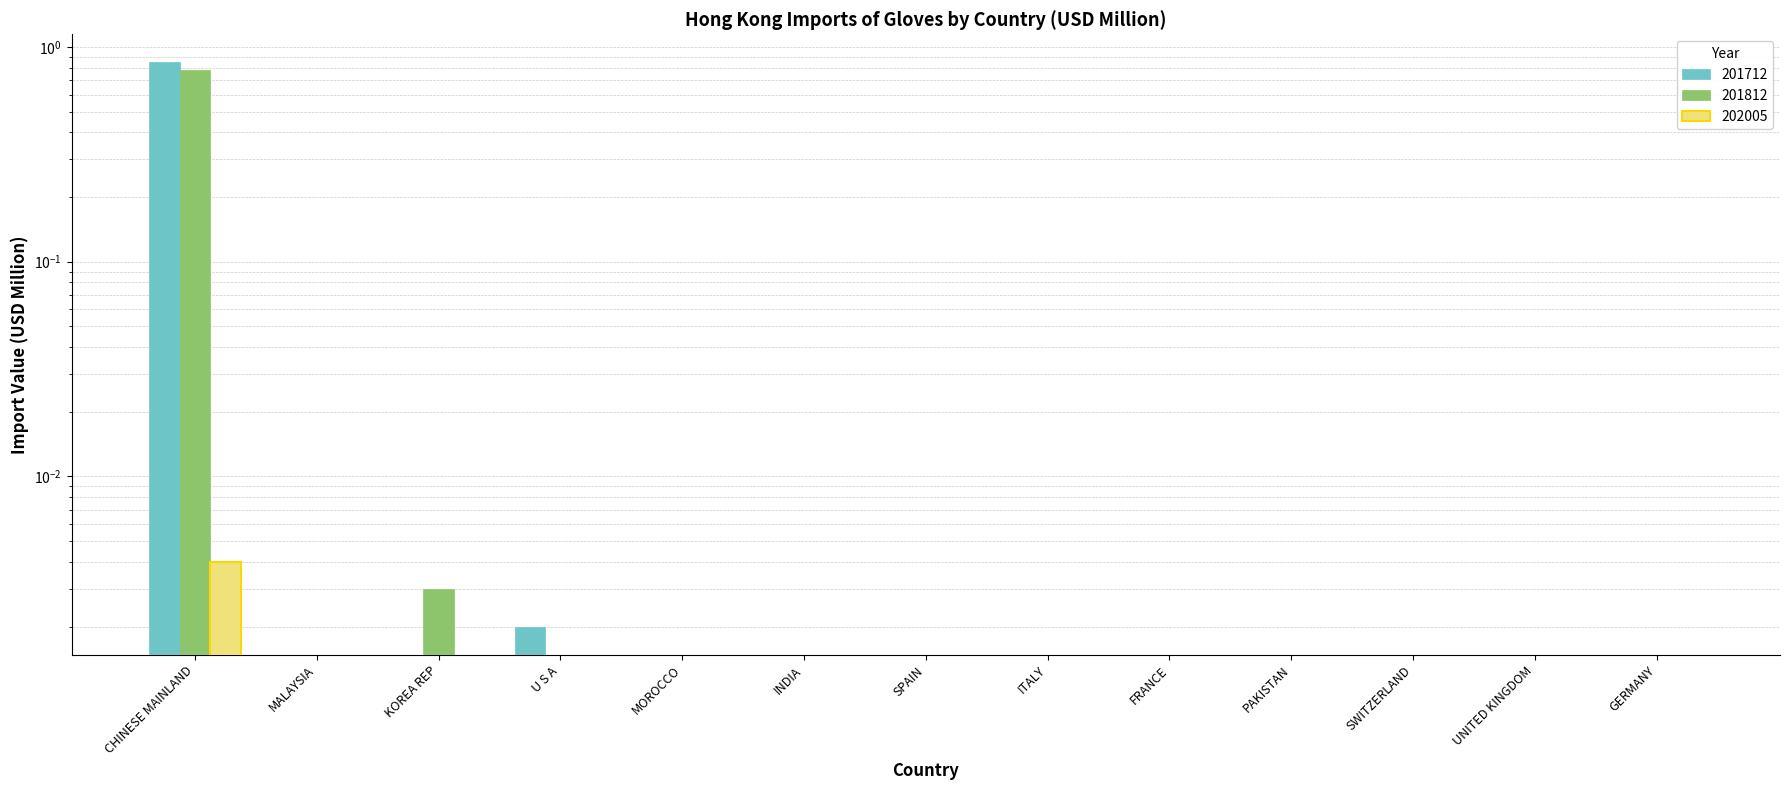

True or false: 201712 has a value of -0.4 at PAKISTAN.

False